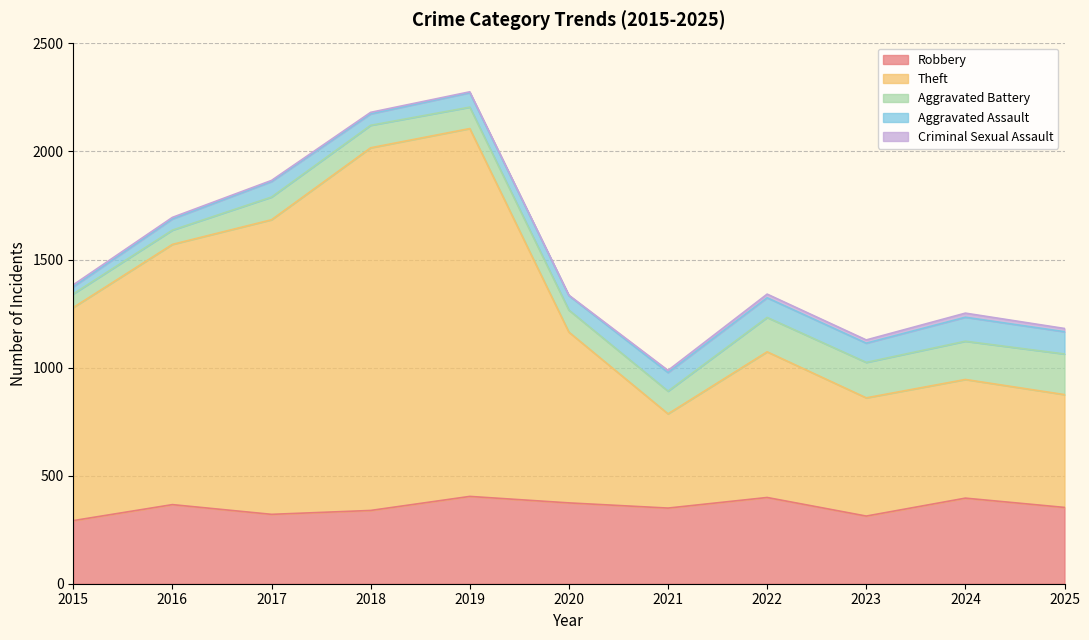

At which label does Aggravated Assault first exceed 72?

2021